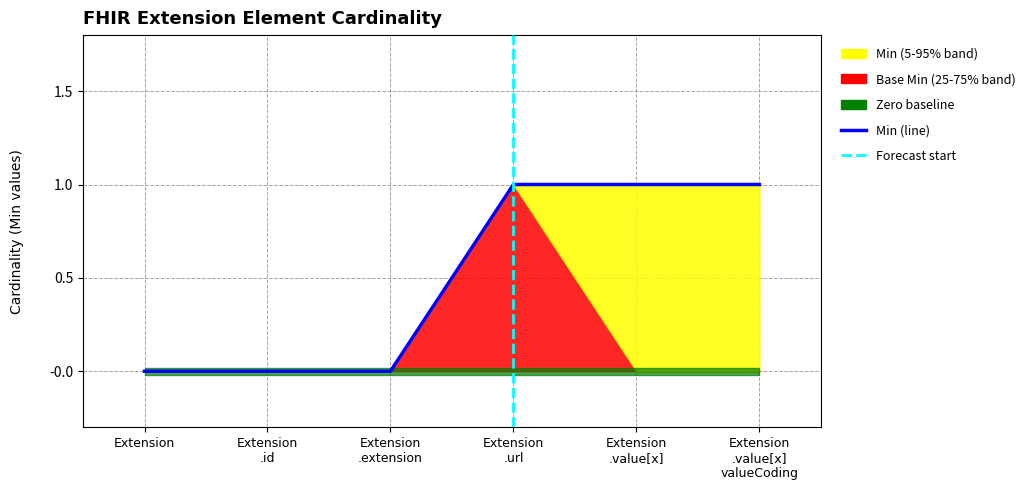

True or false: the data shows 1 at Extension .value[x].

True